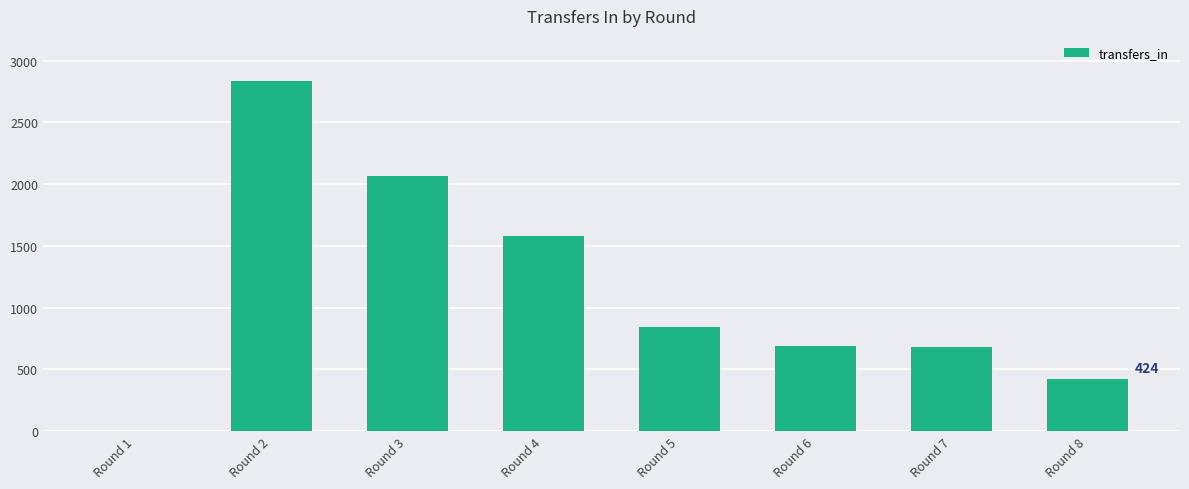

Between Round 6 and Round 4, which is larger?

Round 4